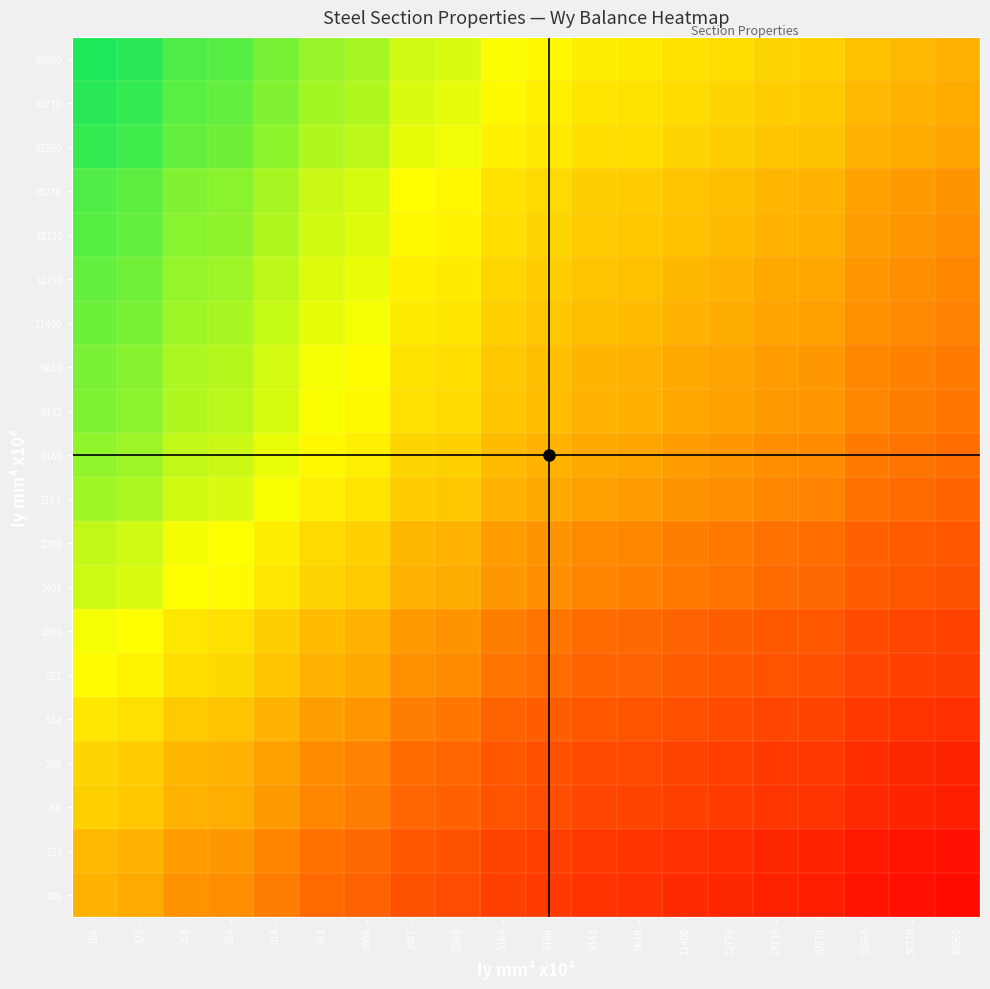

What is the total value across all series at 9142?

19.8